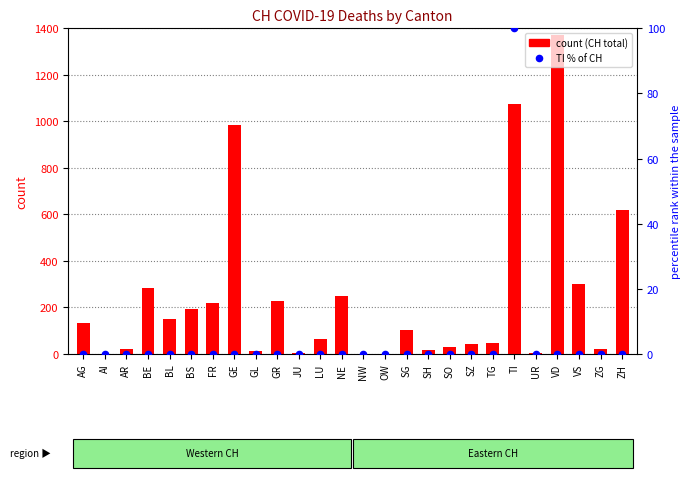

Which series has the largest total across all categories?

CH